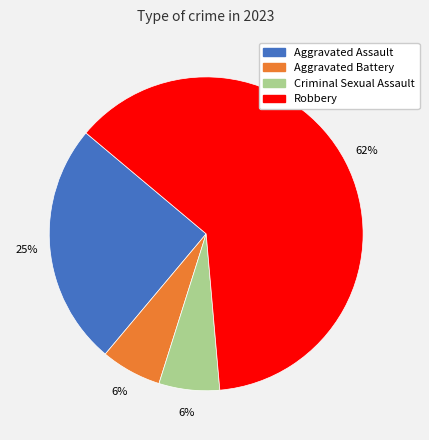

Between Aggravated Assault and Aggravated Battery, which is larger?

Aggravated Assault